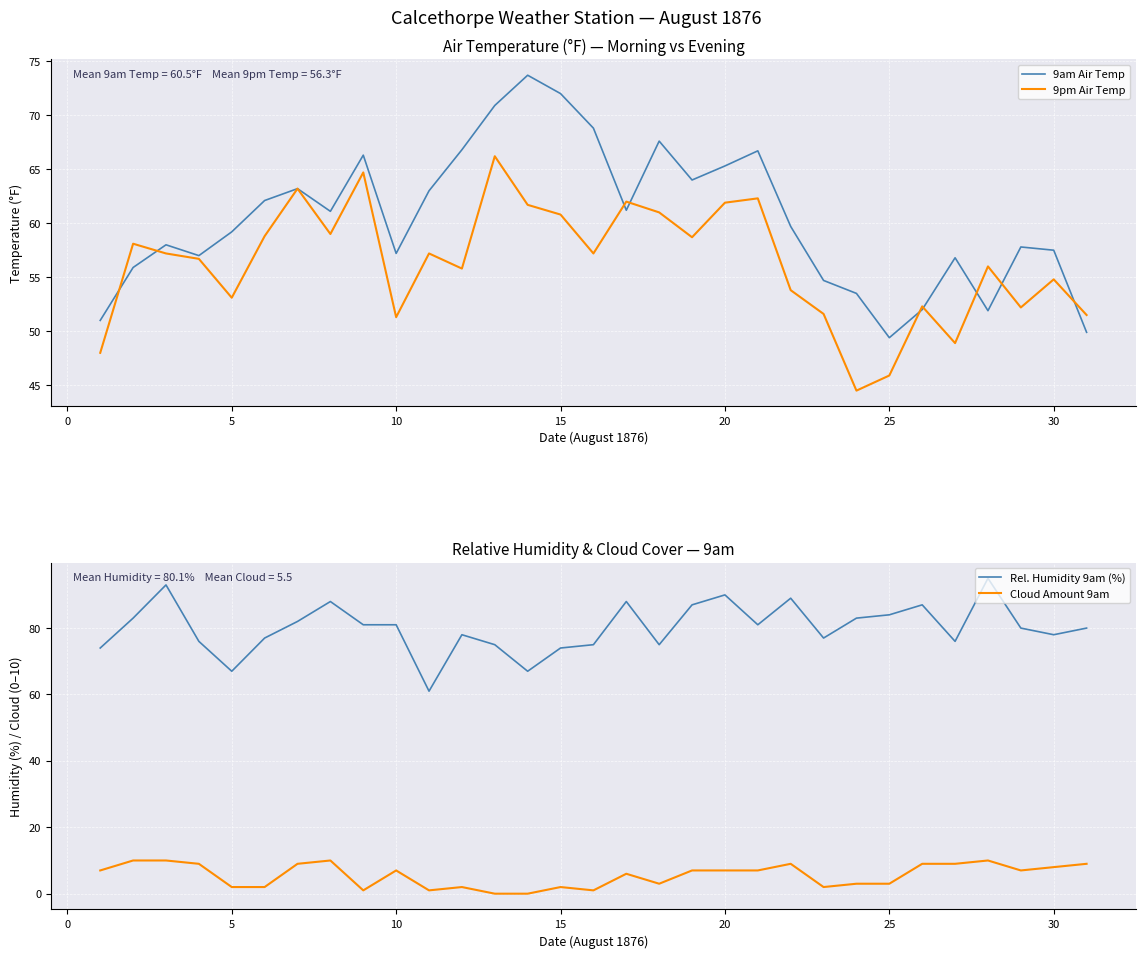

Does the chart display data point markers on the line(s)?

No